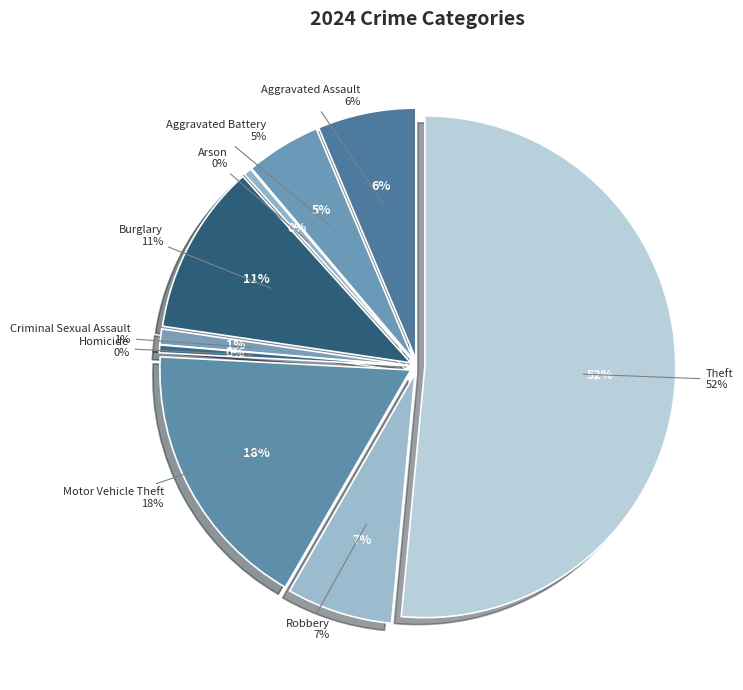

How many segments does this pie chart have?

9